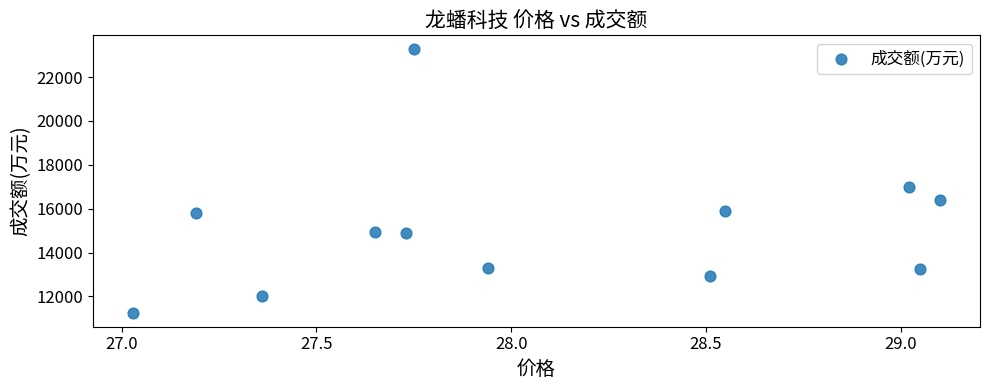

What is the range of Y values (max minus min)?

12078